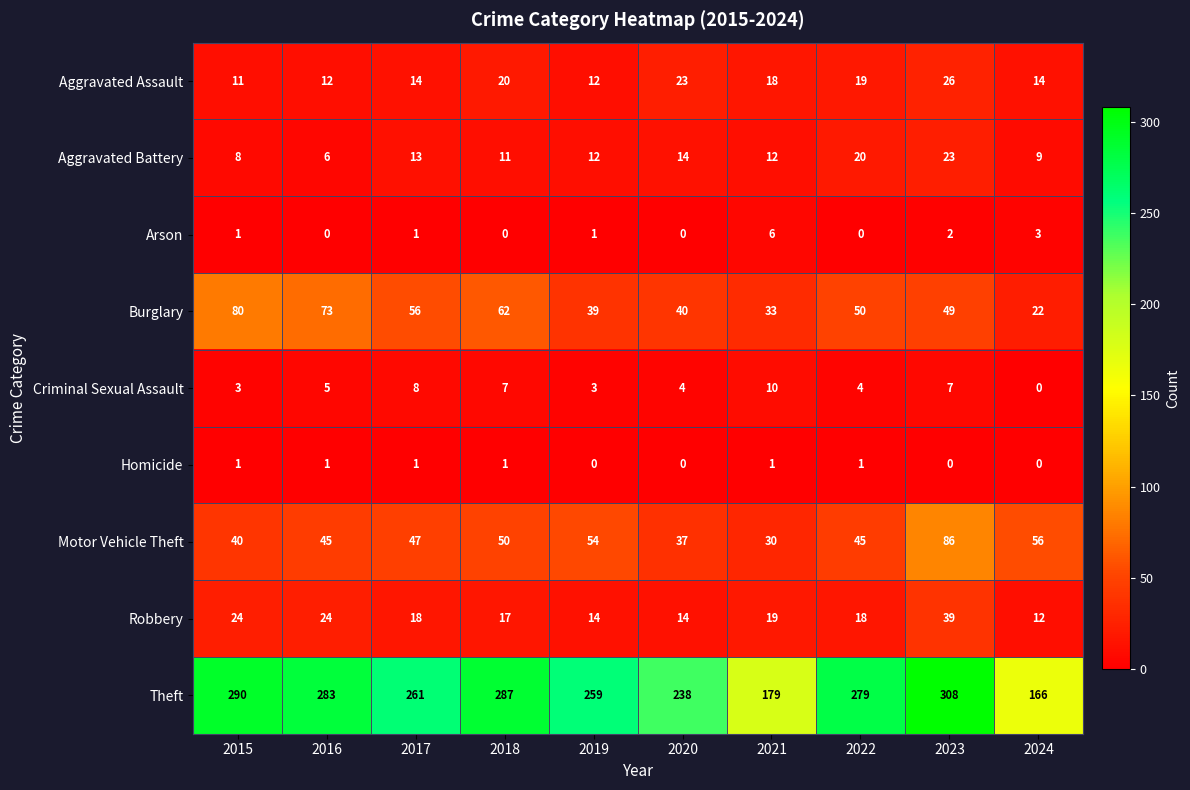

Which series has the largest total across all categories?

Theft